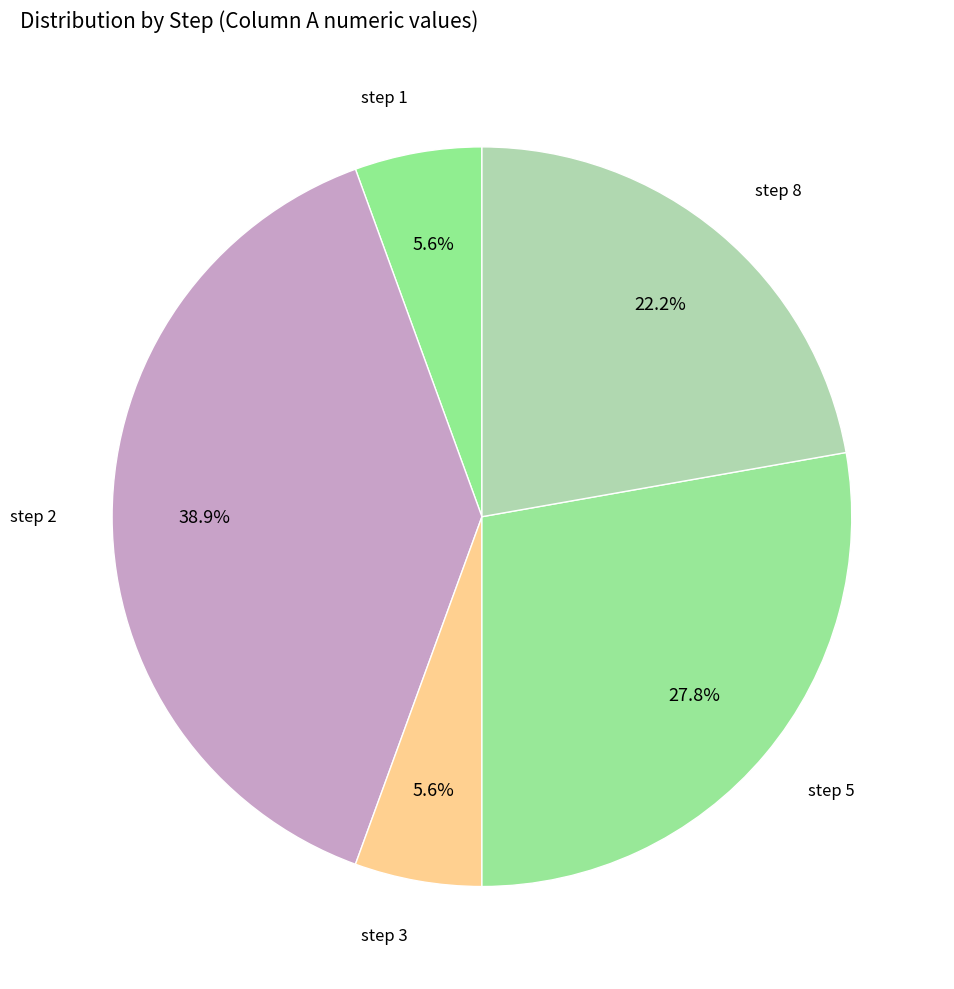

To the nearest percent, what is the combined percentage of step 5 and step 1?

33%